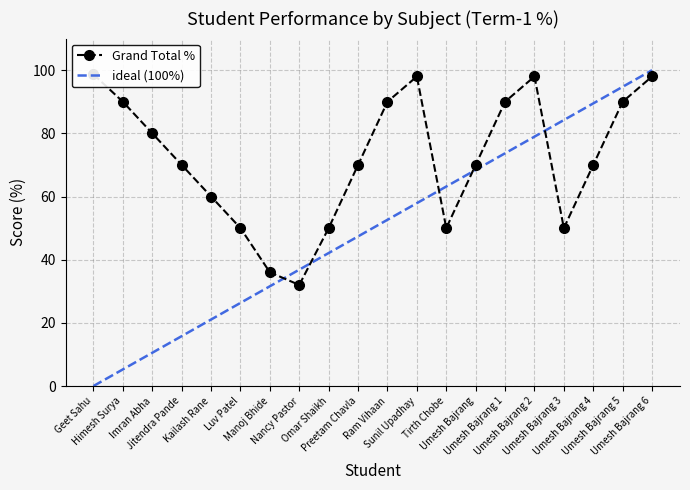

Is it true that English Term-1 % equals 50.0 at Omar Shaikh?

True